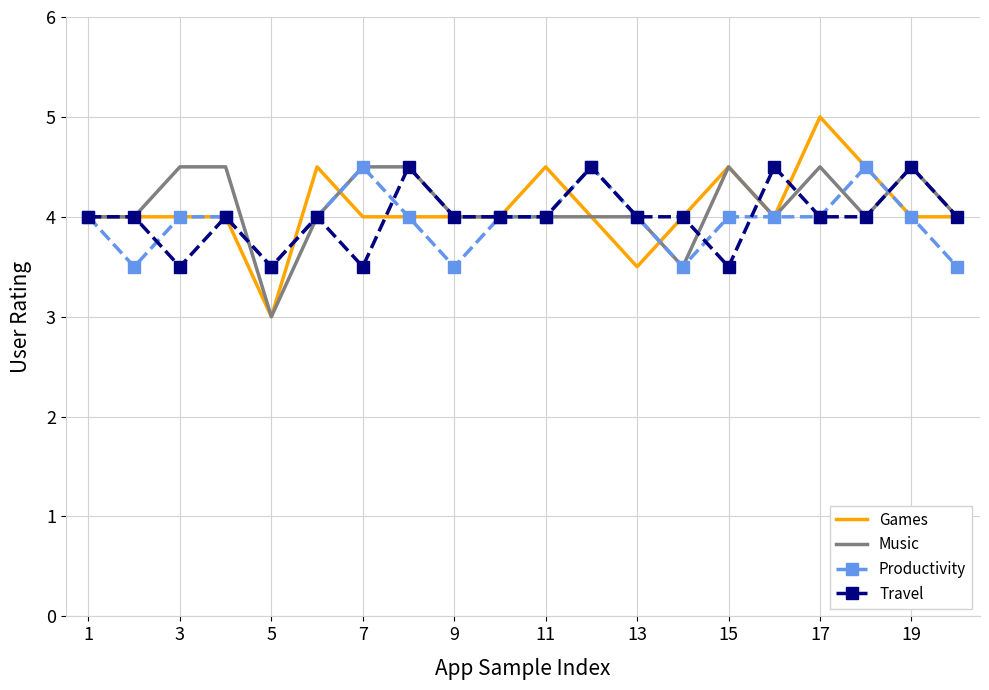

What is the difference between the maximum and second lowest values in the Productivity series?

1.0